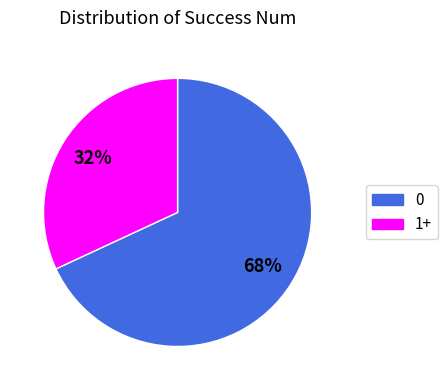

To the nearest percent, what is the average slice percentage?

50%